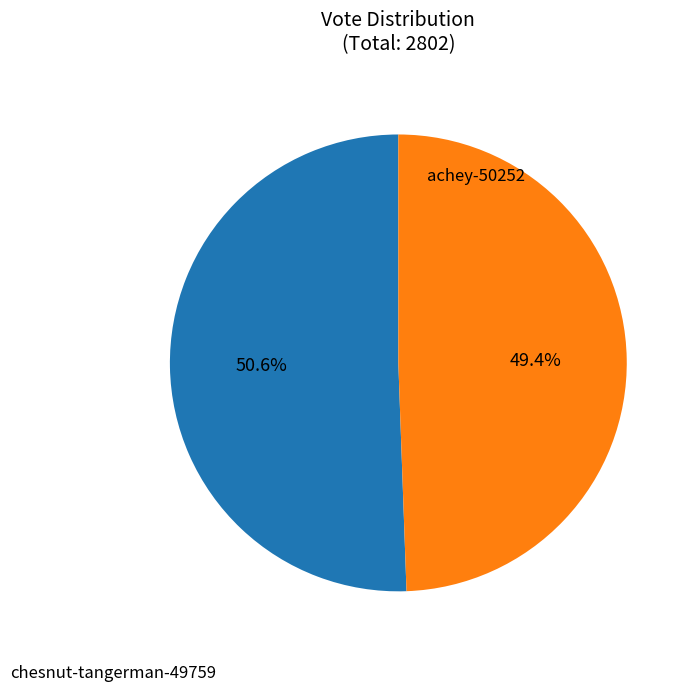

To the nearest percent, what is the average slice percentage?

50%